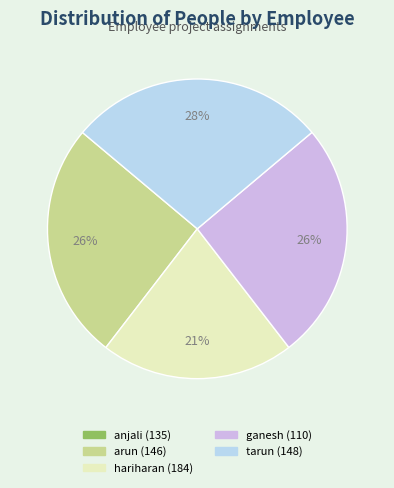

Does any single category account for the majority?

No